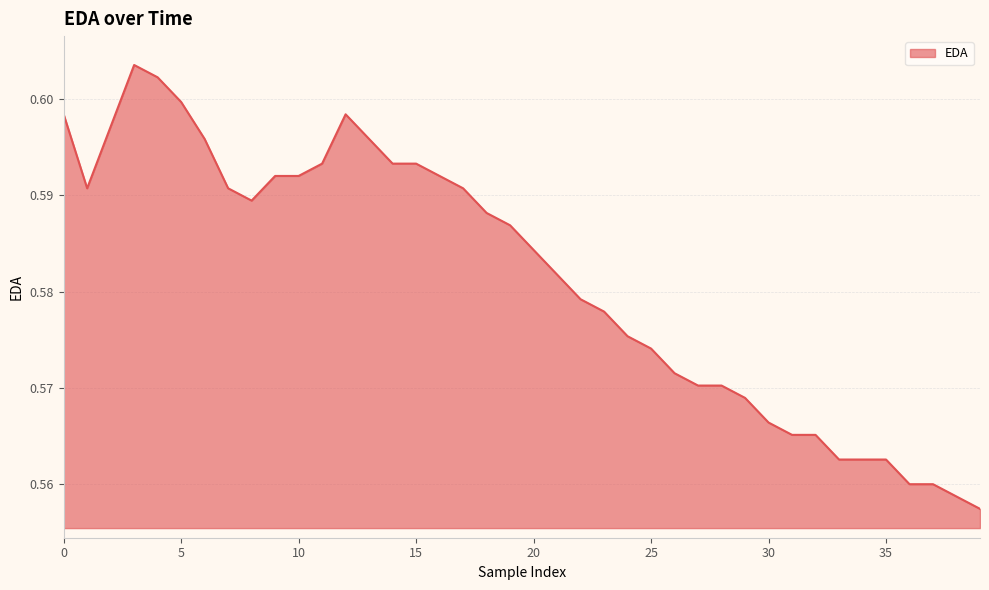

How many lines are shown in the chart?

1